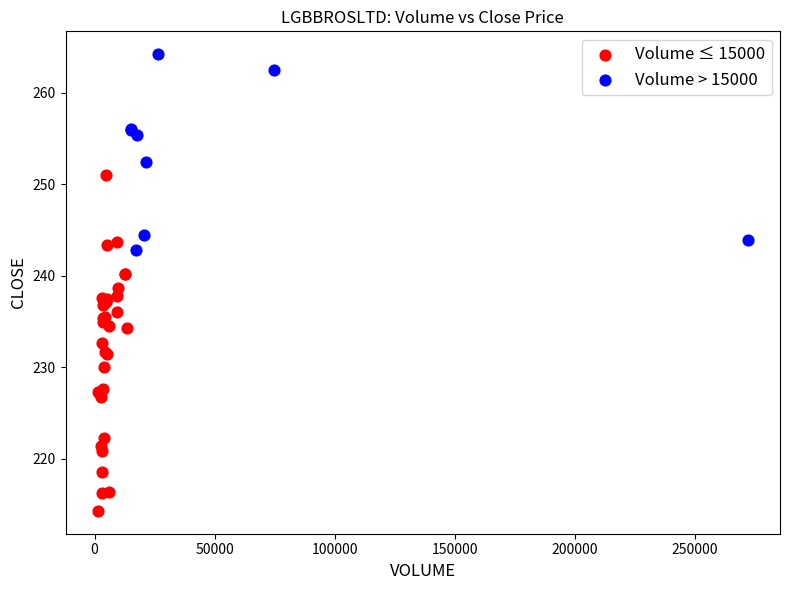

Which series has the widest spread of Y values?

Volume ≤ 15000